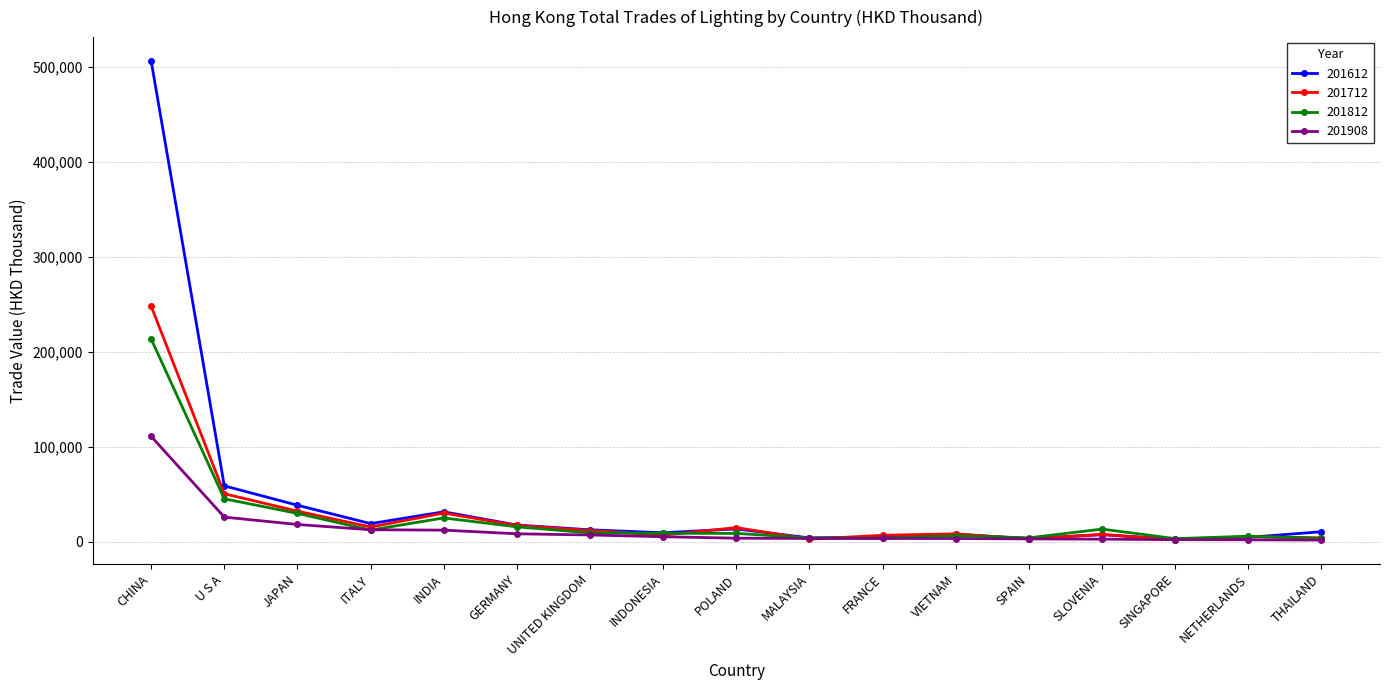

How many values in the 201712 series are below 8491?

8